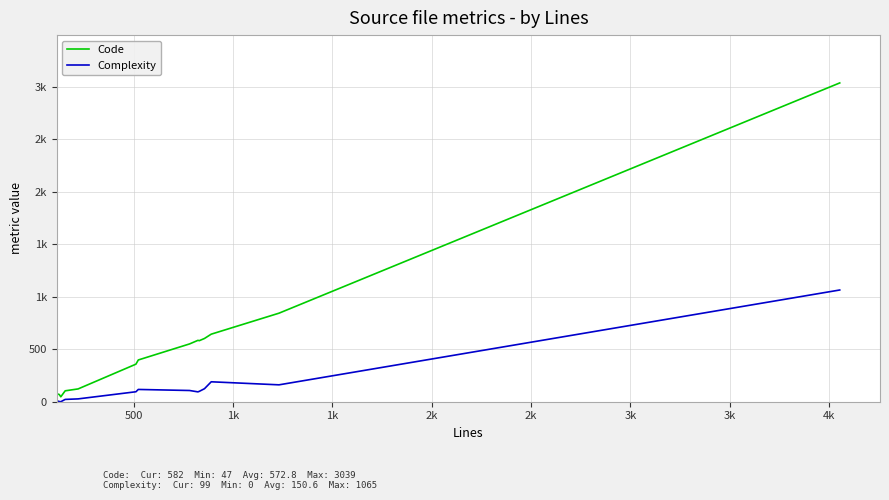

True or false: Code and Complexity intersect in this chart.

False